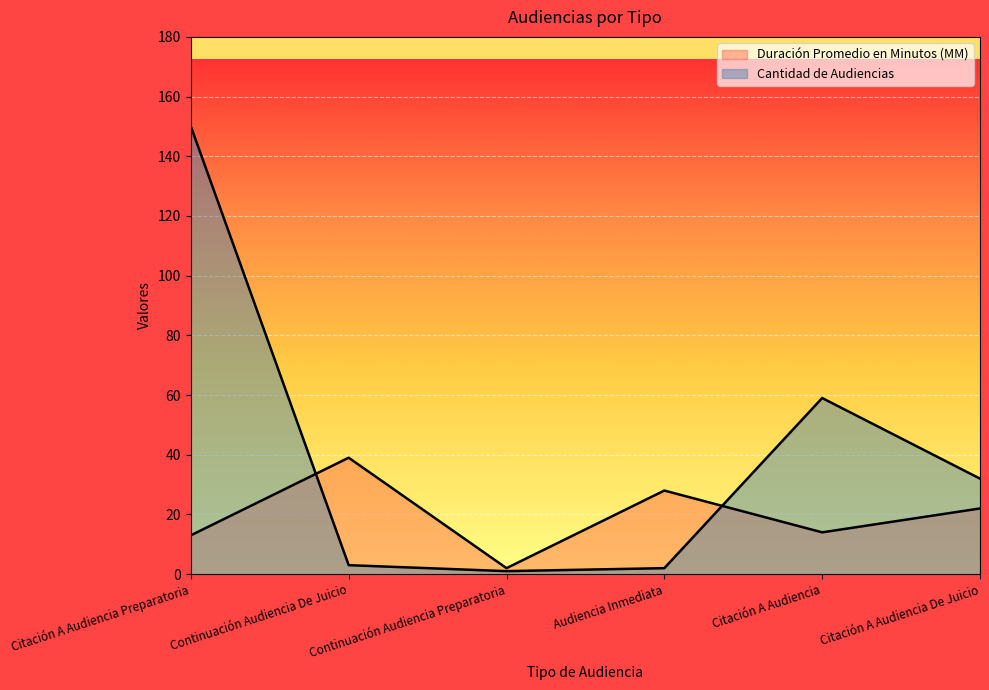

The Duración Promedio en Minutos (MM) series shows 22 at Citación A Audiencia De Juicio. True or false?

True